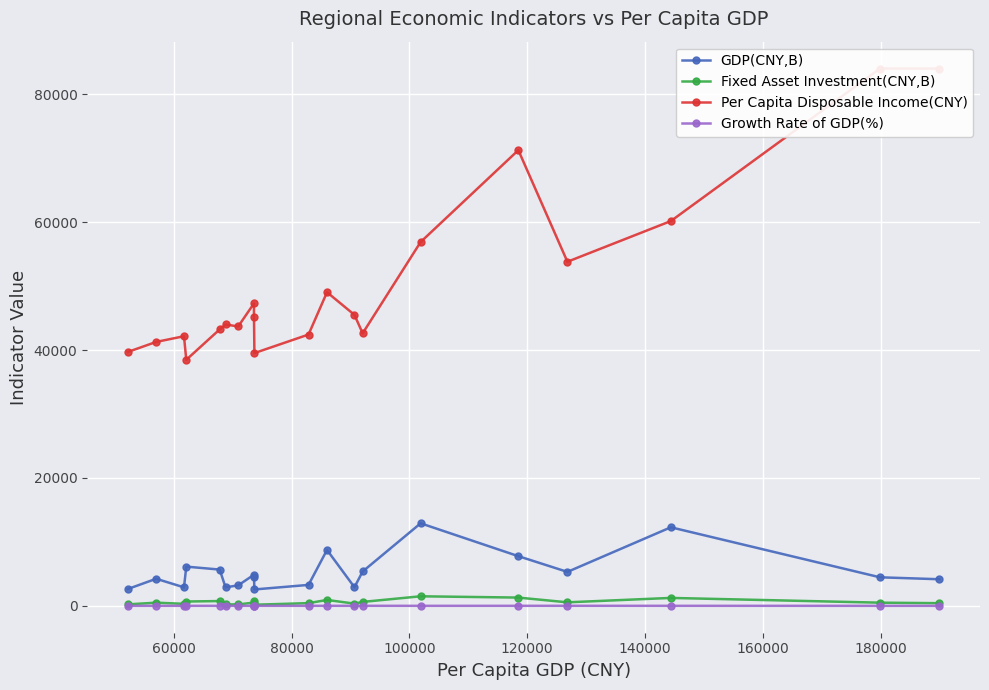

What is the difference between the maximum and minimum values in the Fixed Asset Investment(CNY,B) series?

1319.9